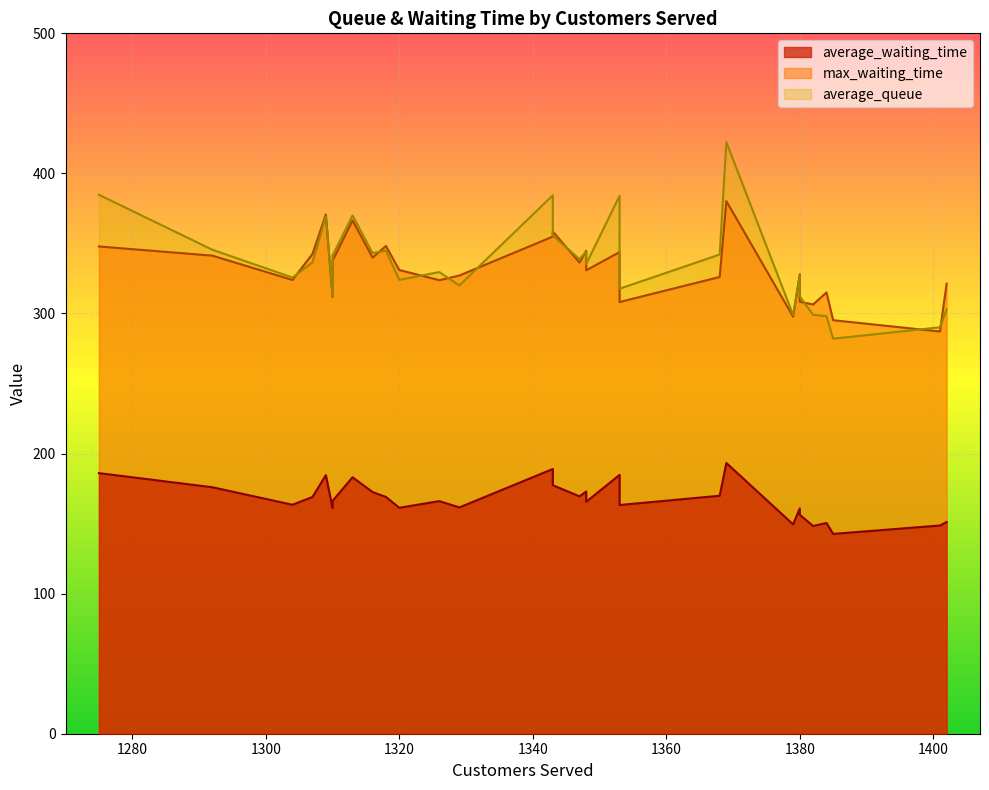

At which label is average_waiting_time closest to 167?

1310